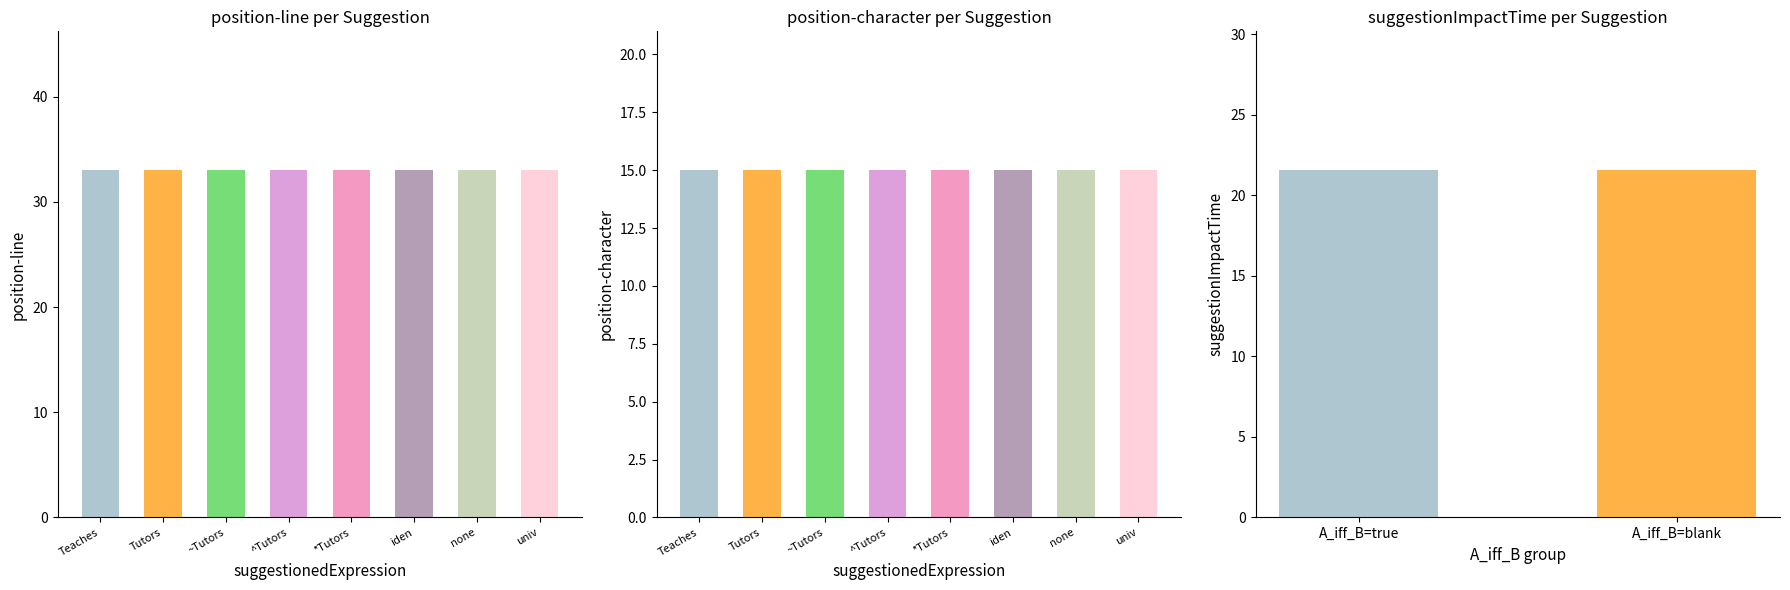

How many groups of bars are there?

8